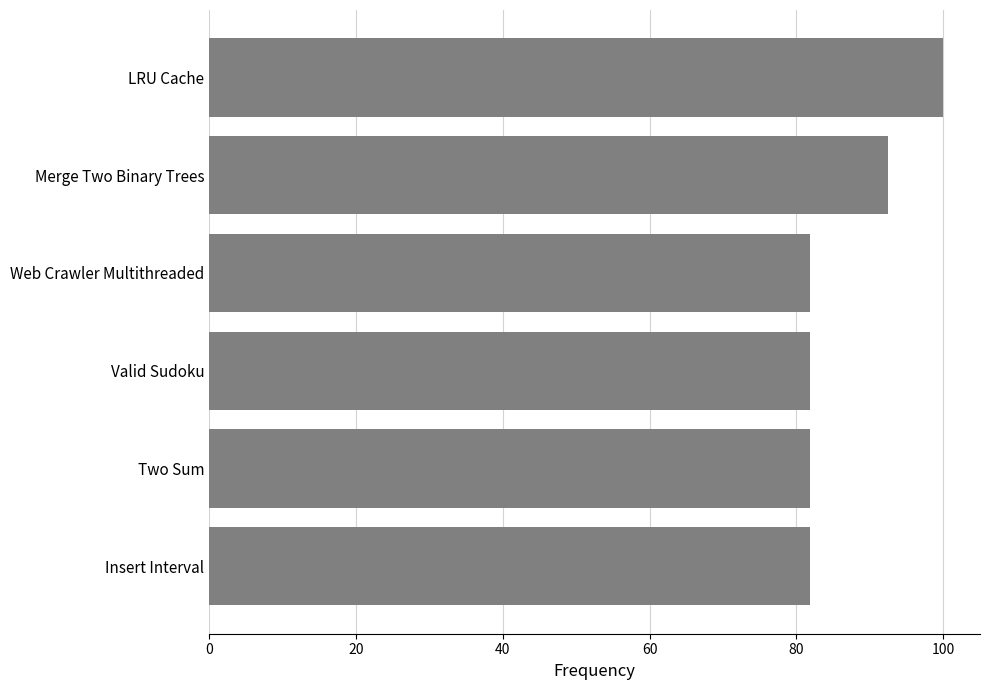

What is the minimum value shown in the chart?

81.8